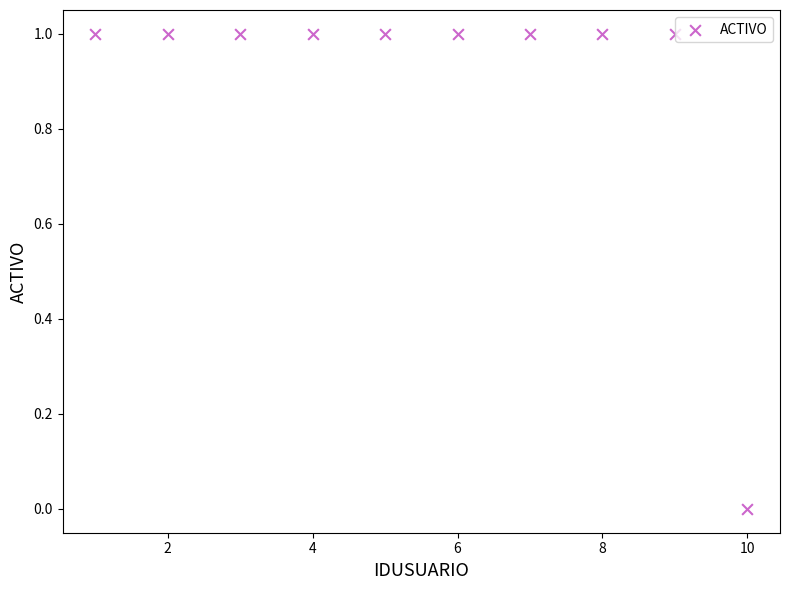

What is the average X value?

6